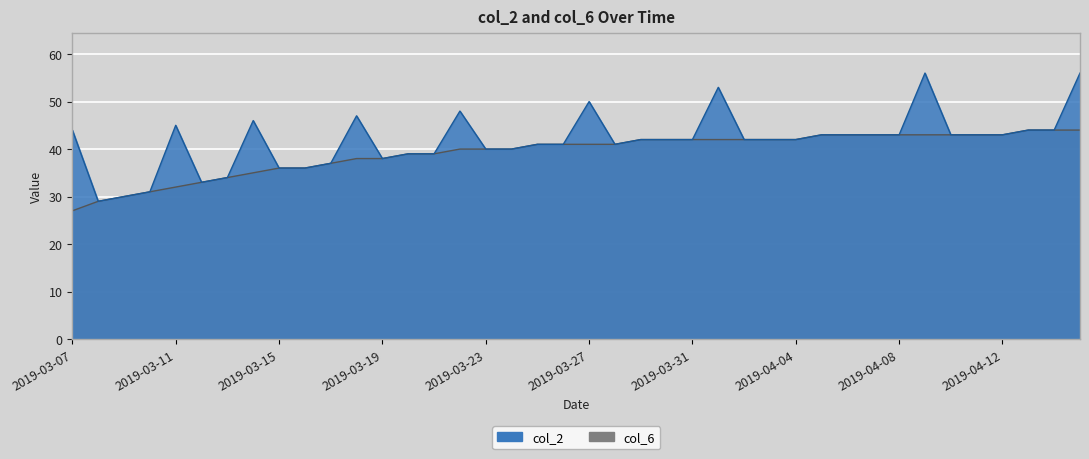

What are all the series names shown in the legend?

col_2, col_6